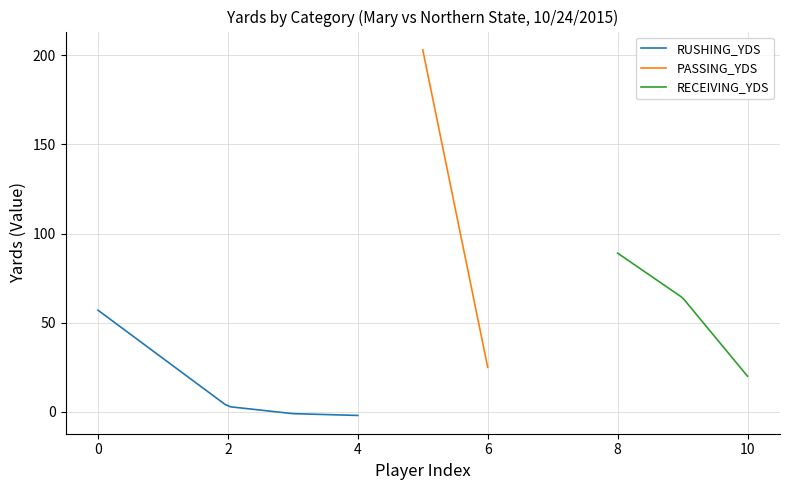

What is the difference between the maximum and minimum values in the RUSHING_YDS series?

59.0